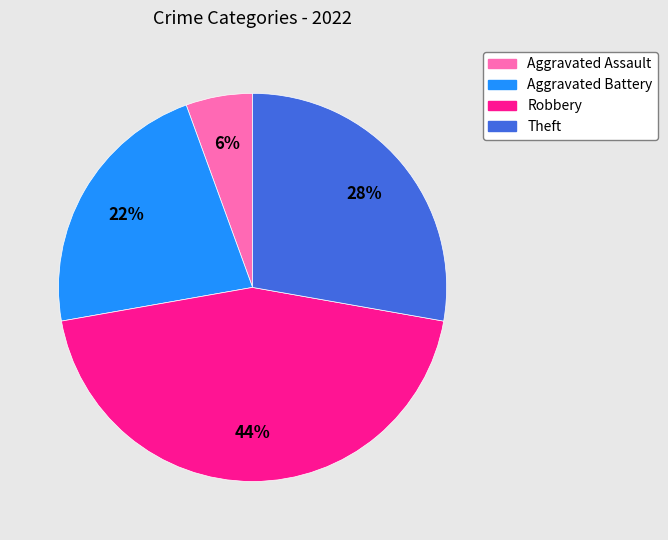

Is there a majority slice in this chart?

No